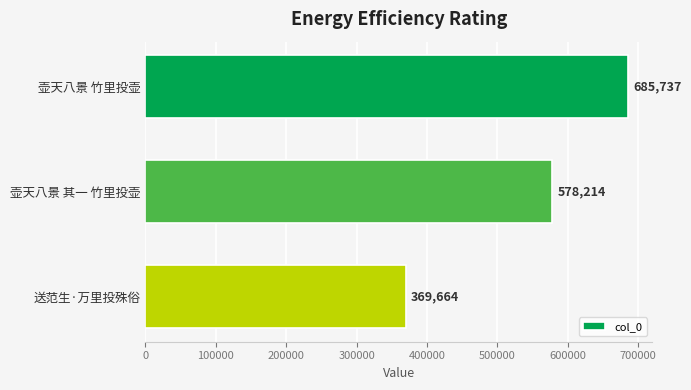

Which has a higher value, 送范生·万里投殊俗 or 壶天八景 其一 竹里投壶?

壶天八景 其一 竹里投壶